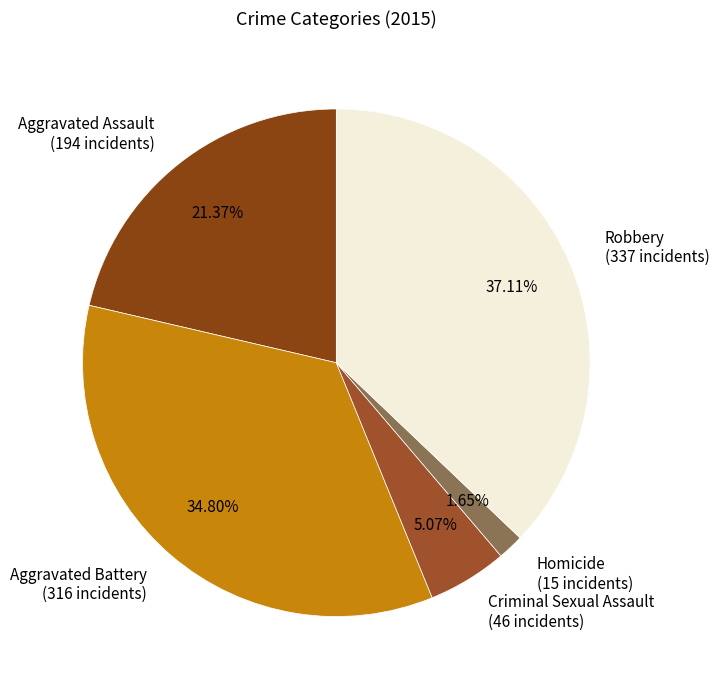

Does Aggravated Assault represent more than half of the total?

No